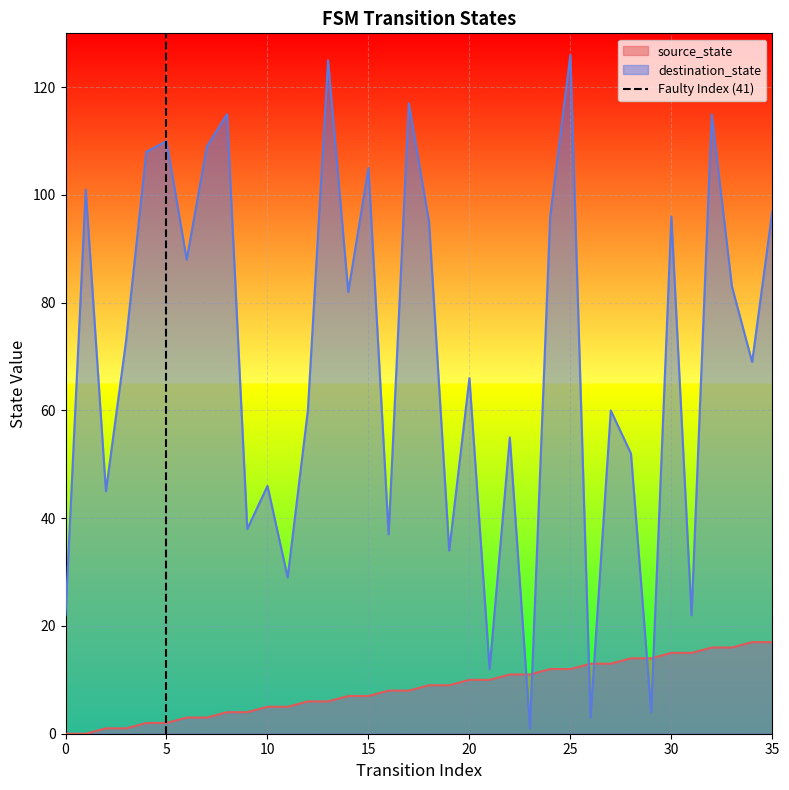

What is the highest value of the destination_state series?

126